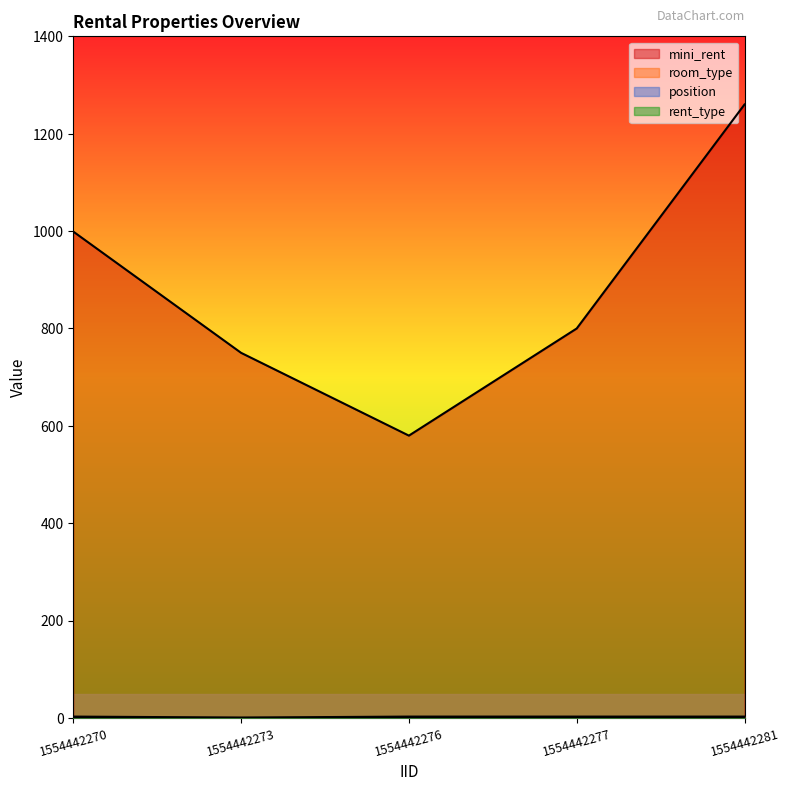

At which label does room_type reach its peak?

1554442270